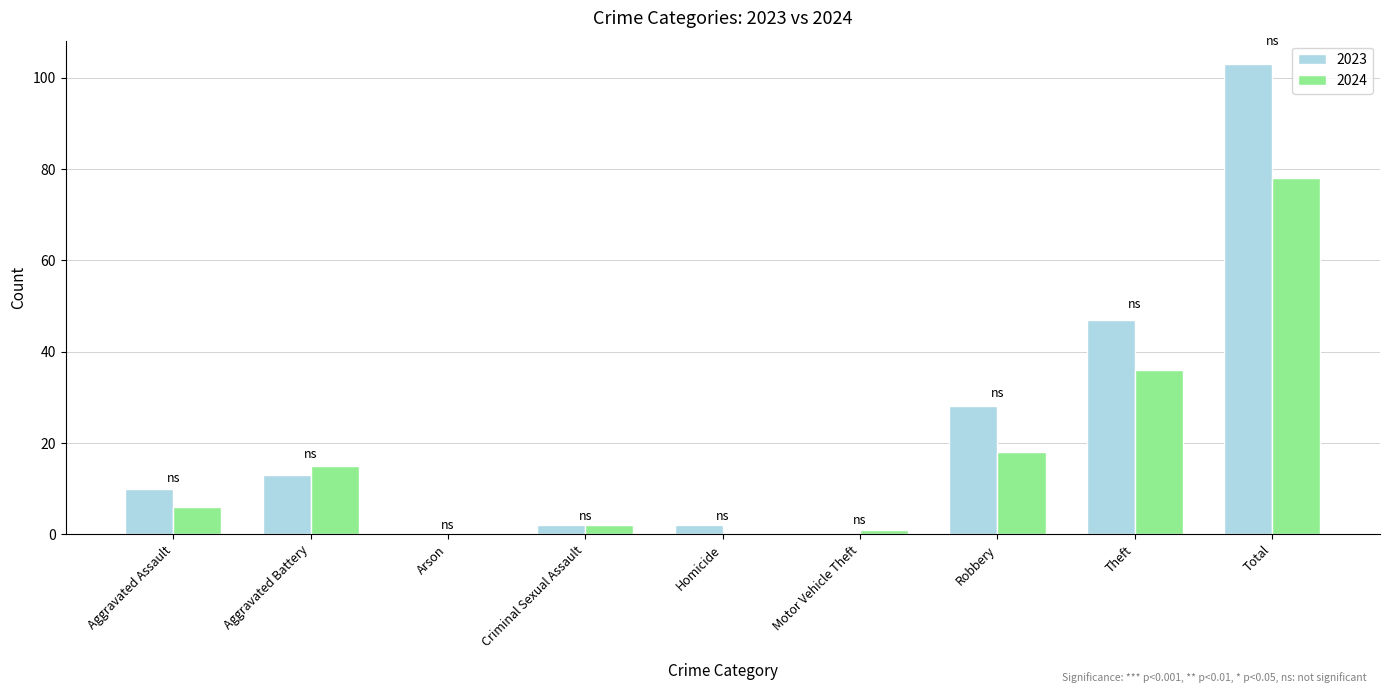

Which series changed the most between Aggravated Battery and Criminal Sexual Assault?

2024